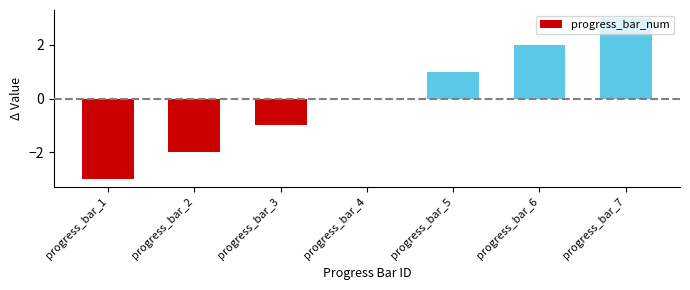

What is the maximum value shown in the chart?

3